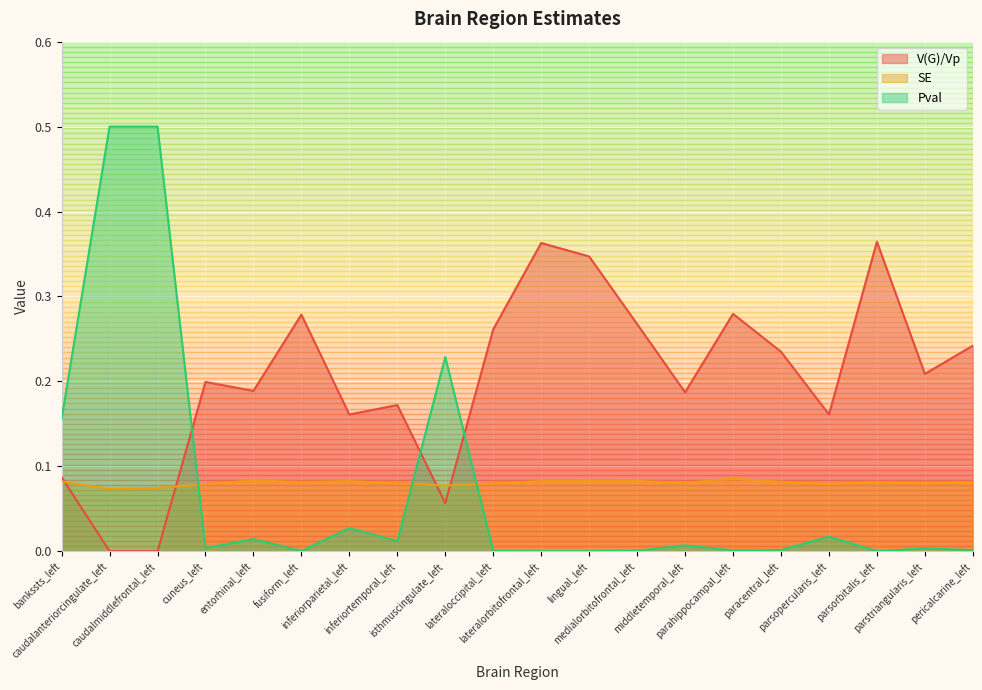

Read the V(G)/Vp value at parahippocampal_left.

0.3